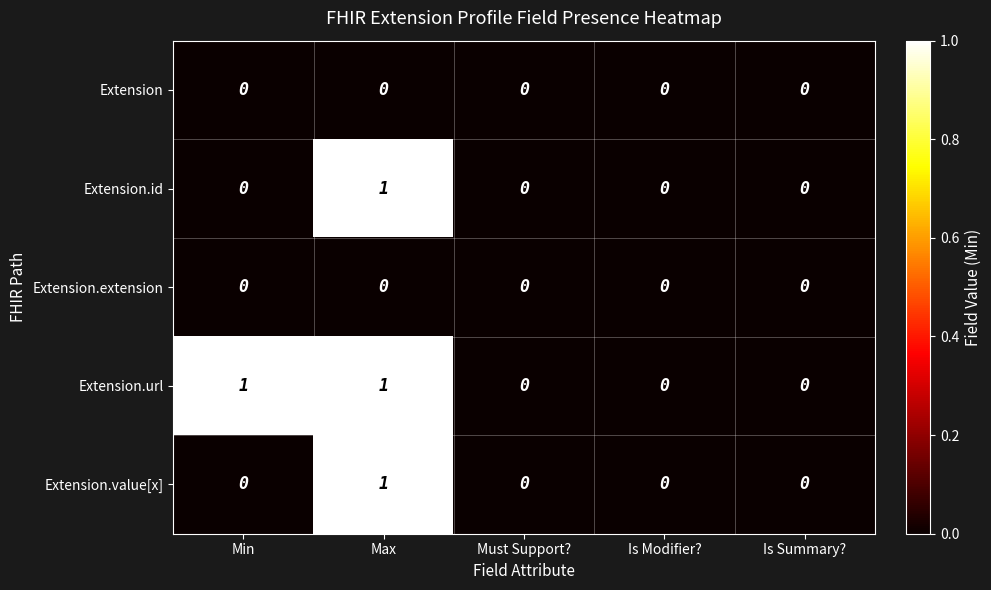

How many Extension.id values are between 0 and 1?

5